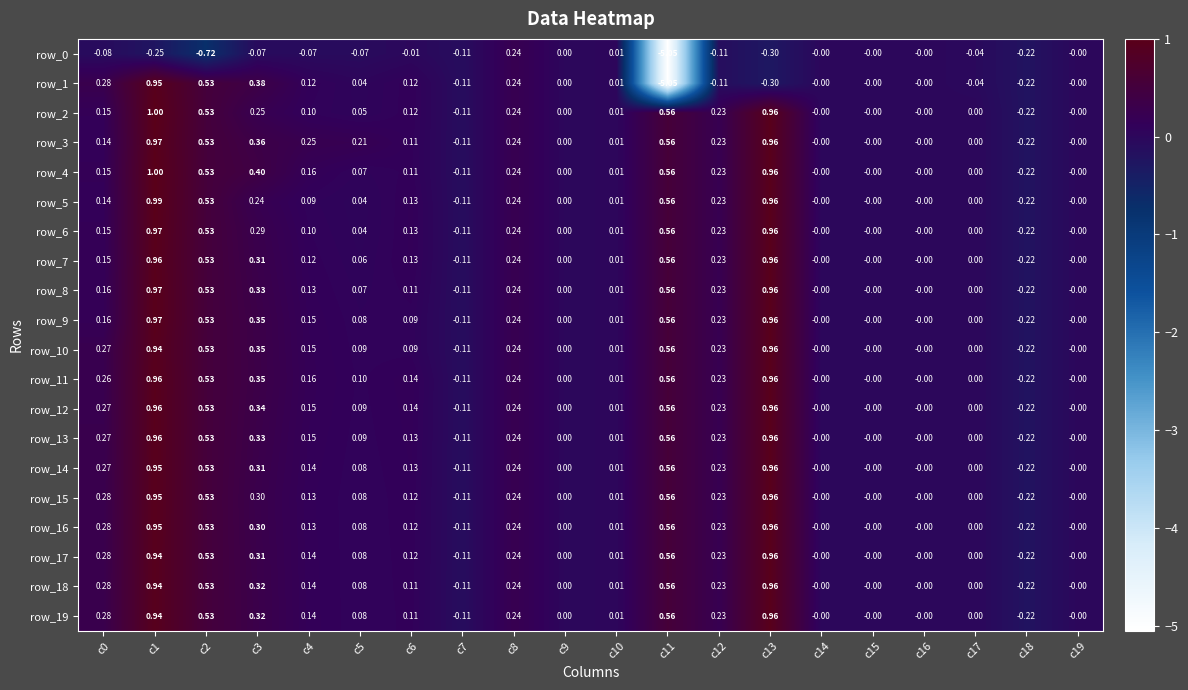

How many data points in row_14 are less than 0?

2